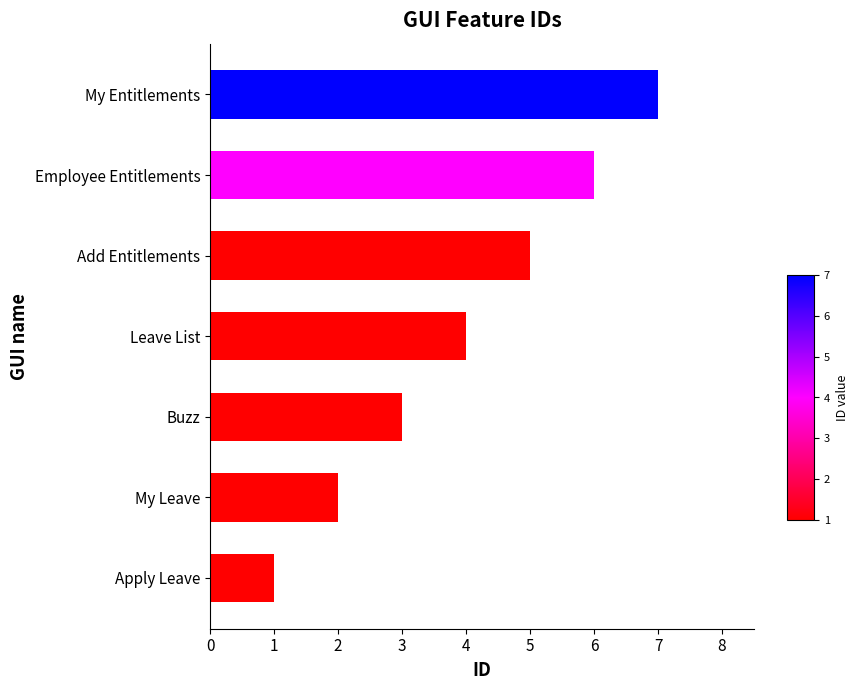

What is the minimum value shown in the chart?

1